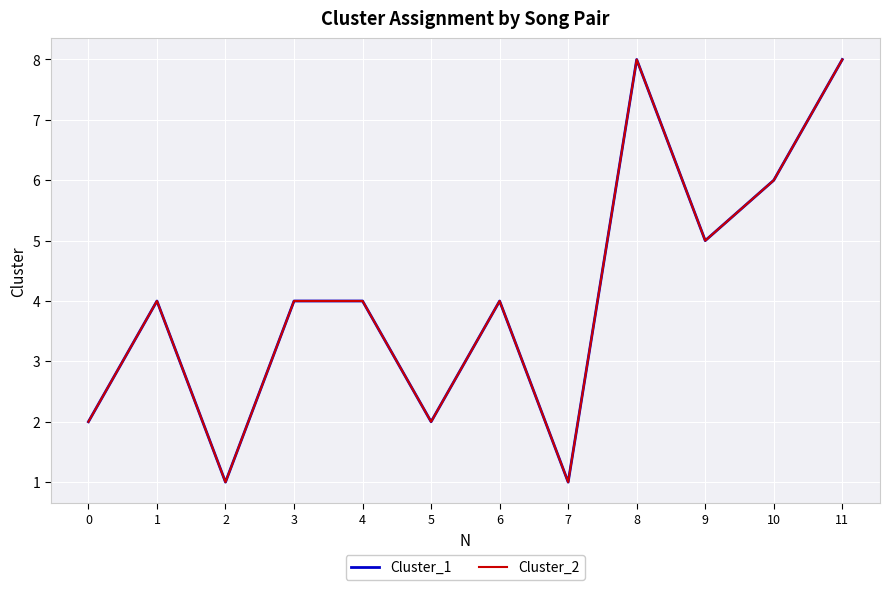

Is this an area chart (filled region under the line)?

No